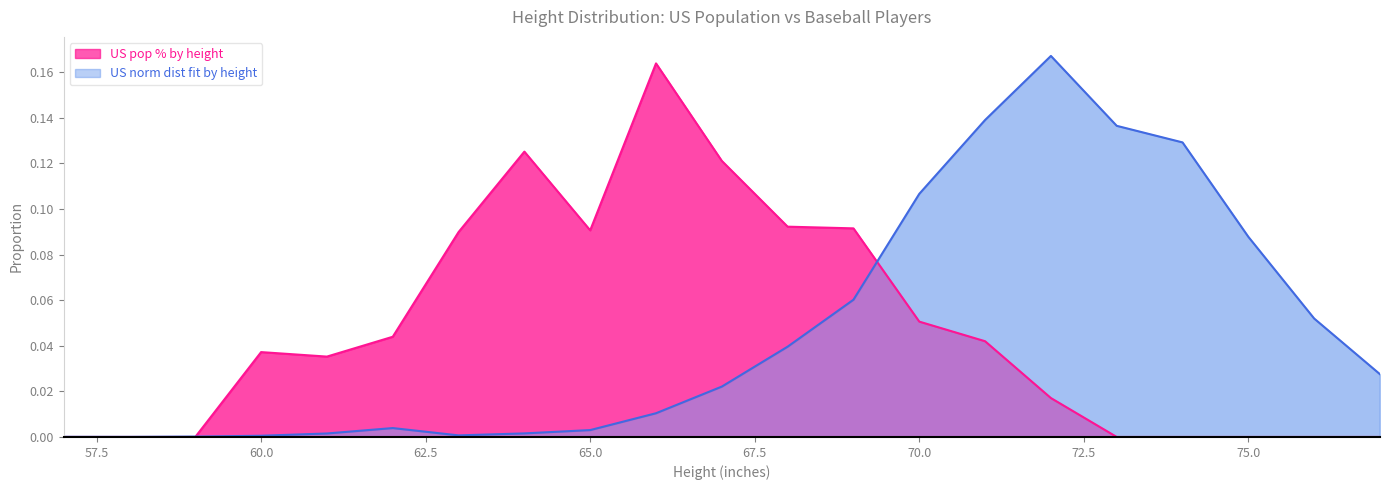

Between 64 and 75, which is larger?

64